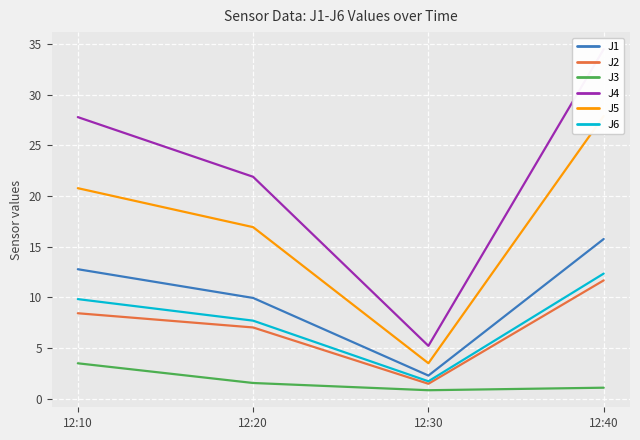

Which has a higher value, 12:30 or 12:20?

12:20